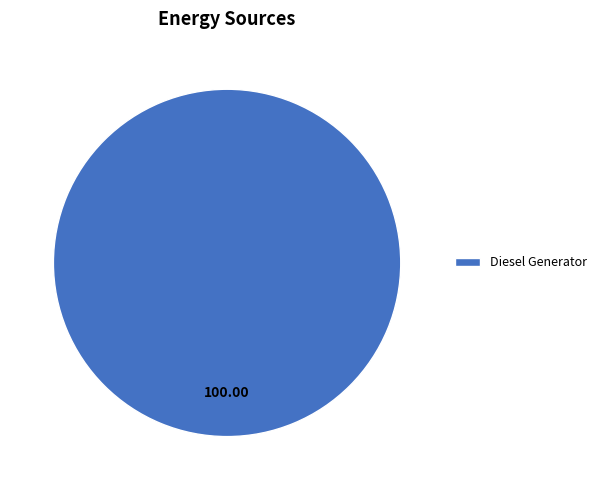

Rank the categories by value from highest to lowest.

Diesel Generator